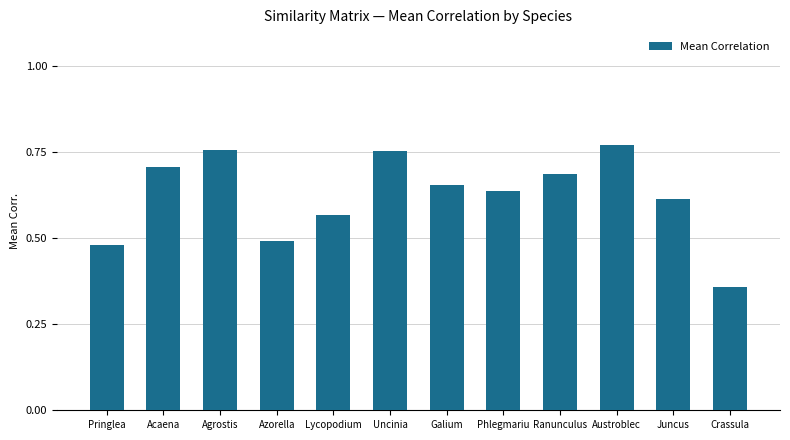

What is the label of the 9th bar from the left?

Ranunculus